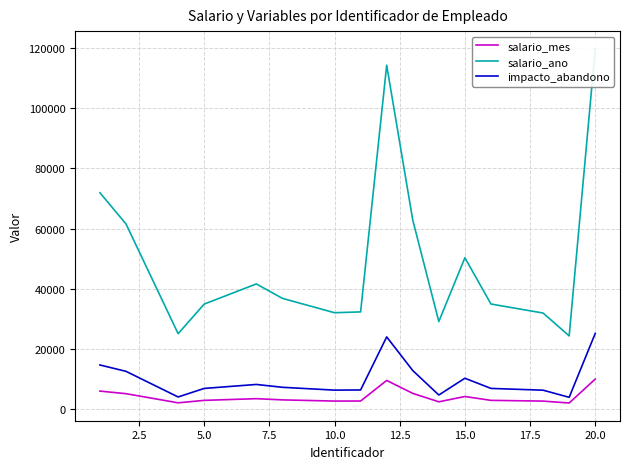

True or false: impacto_abandono has a value of 6366 at 17.5.

True